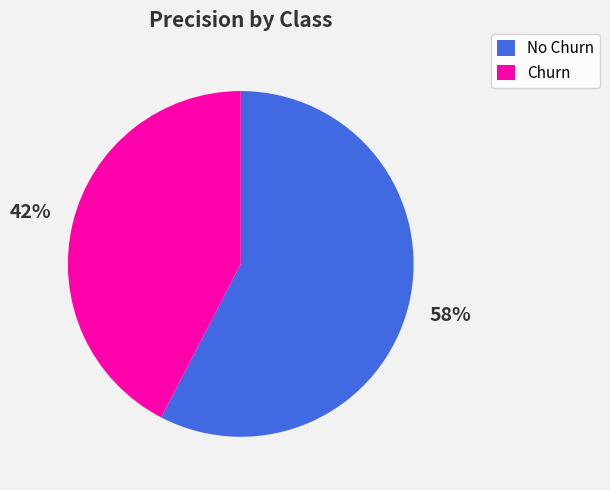

To the nearest percent, what is the average slice percentage?

50%